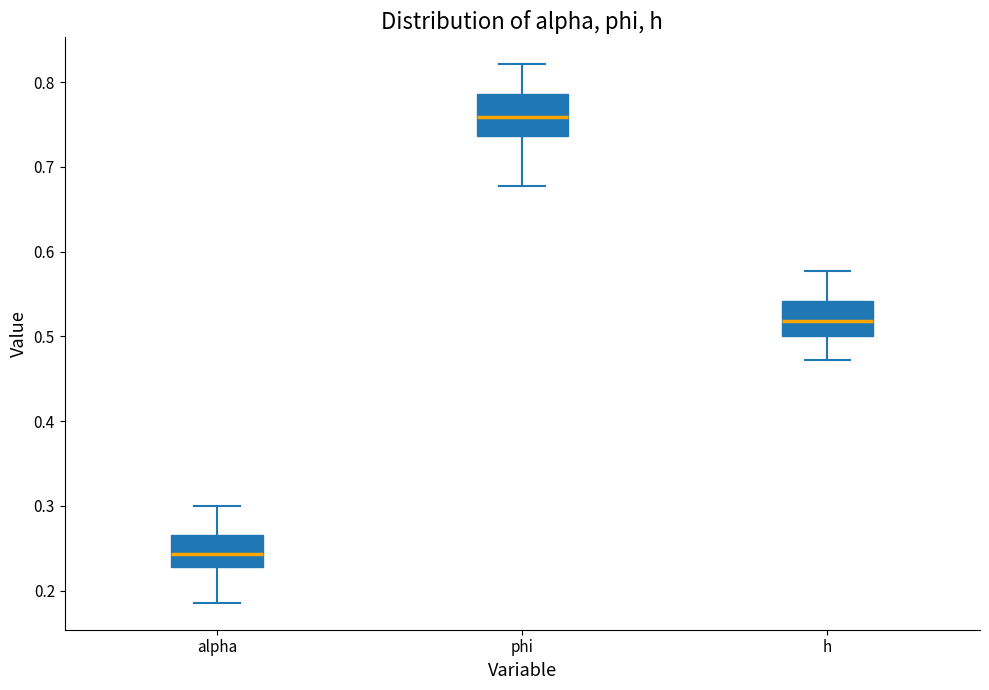

Reading left to right, transcribe this box plot: for each box, give where its median line is, the range the box spans, and where its two whiskers end, as read against the y-axis. The values are not printed on the chart, so give them approximately, as read against the axis.

alpha: median 0.24, box 0.23 to 0.27, whiskers 0.19 to 0.30
phi: median 0.76, box 0.74 to 0.79, whiskers 0.68 to 0.82
h: median 0.52, box 0.50 to 0.54, whiskers 0.47 to 0.58